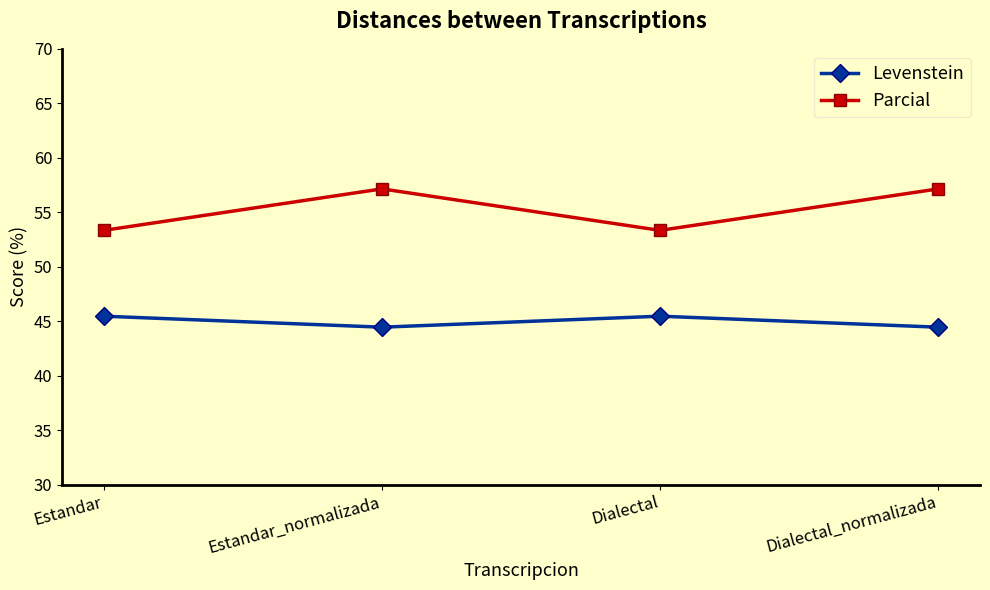

Is the value of Parcial at Dialectal greater than the value of Levenstein at Dialectal?

Yes